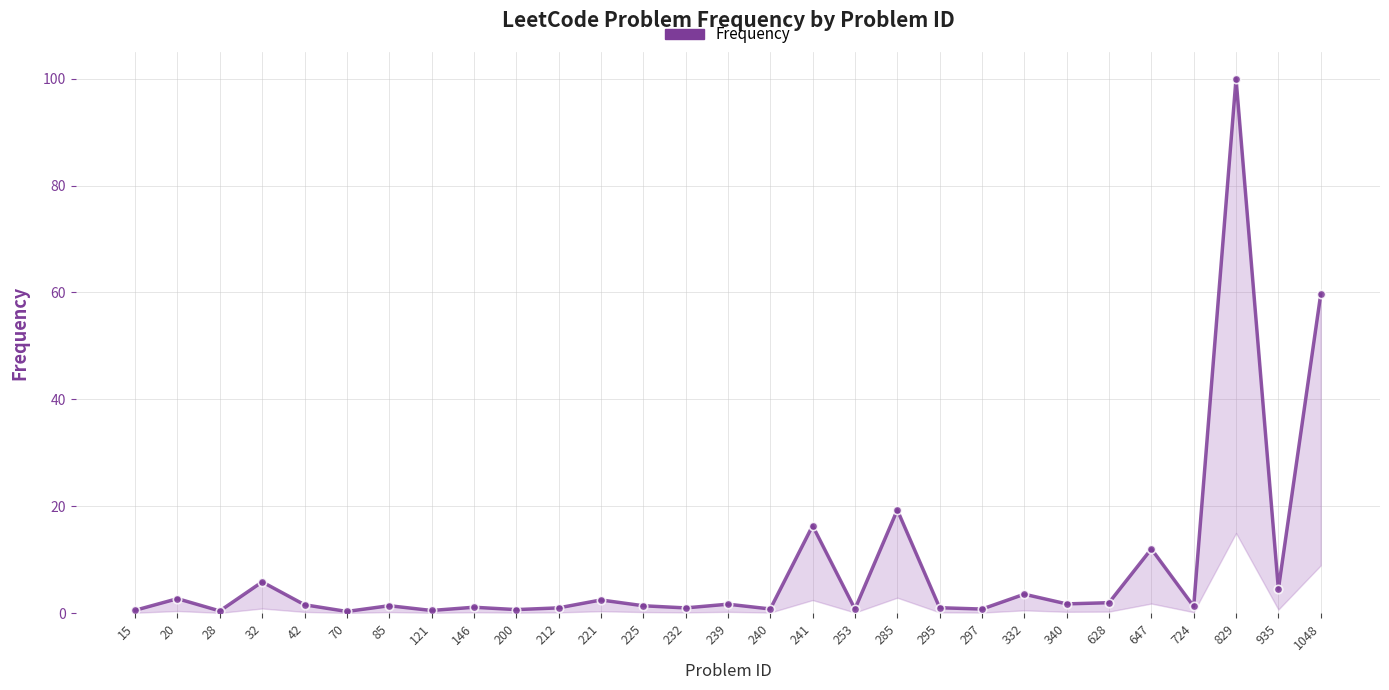

True or false: the data shows 2.0 at 146.

False